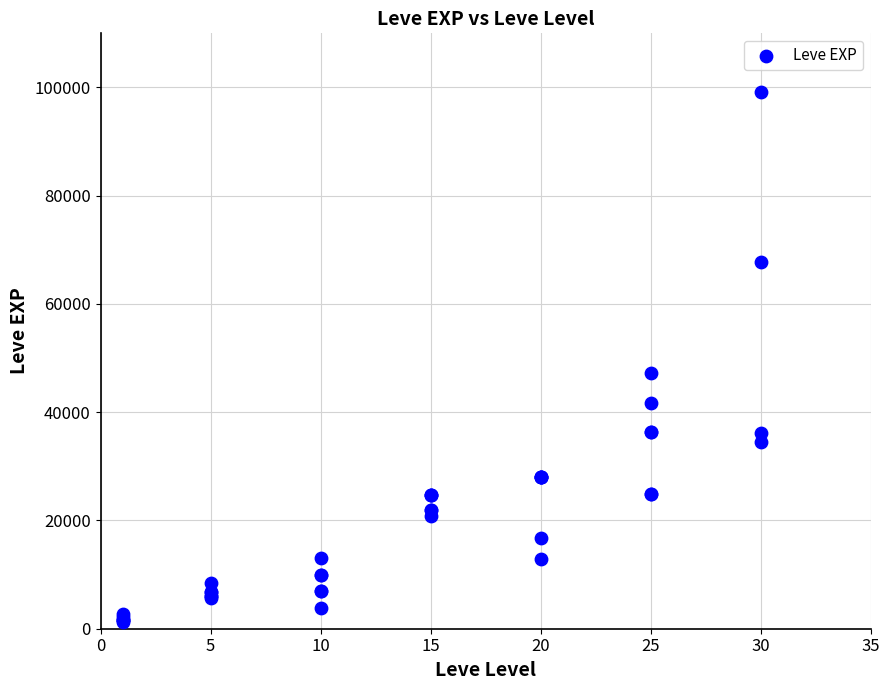

What Y value in the scatter plot is closest to 50190?

47200